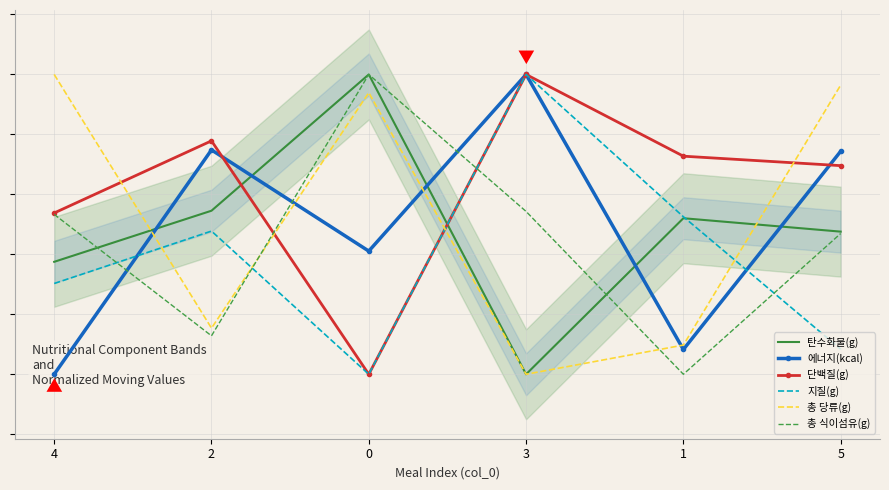

True or false: 총 식이섬유(g) and 총 당류(g) intersect in this chart.

True